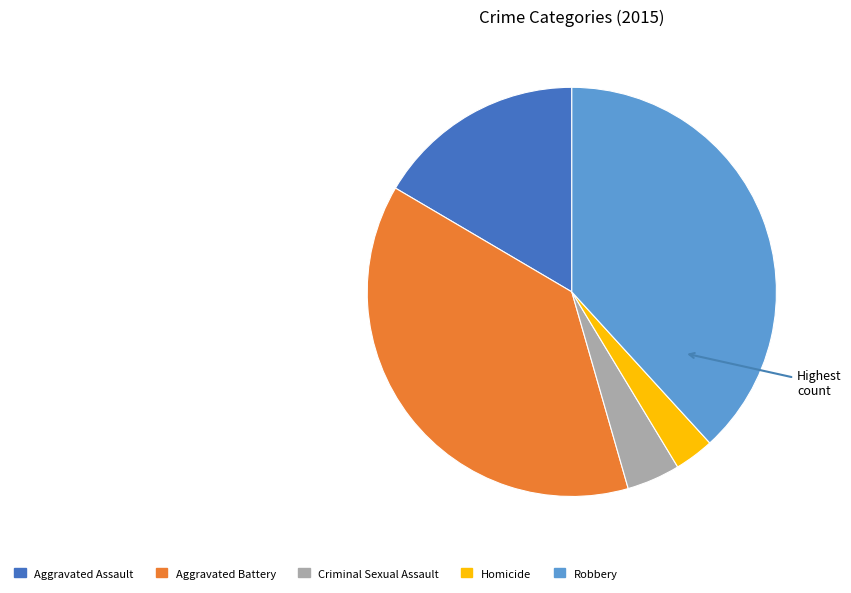

Is it true that Robbery is 32% of the pie?

False